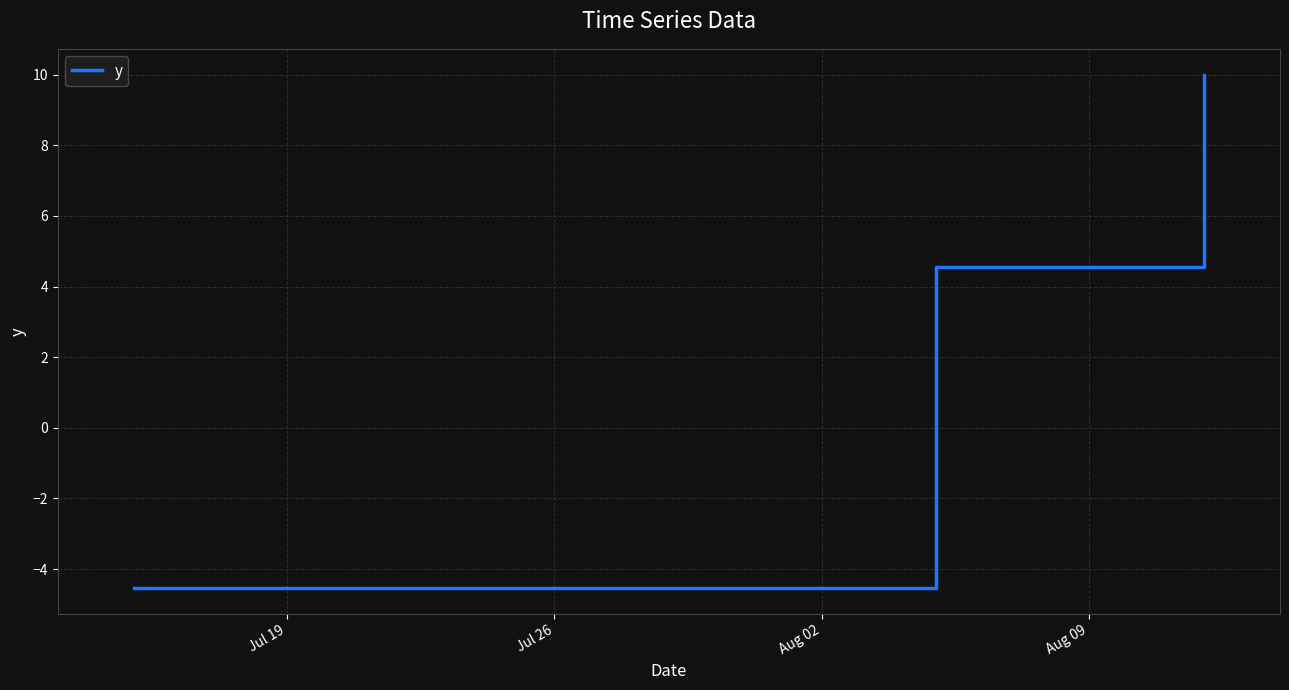

How many distinct data groups are displayed?

1